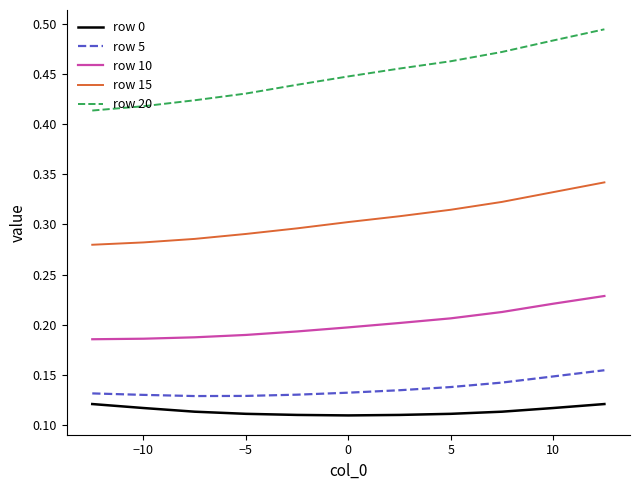

Which series has the largest range (max minus min)?

row 20